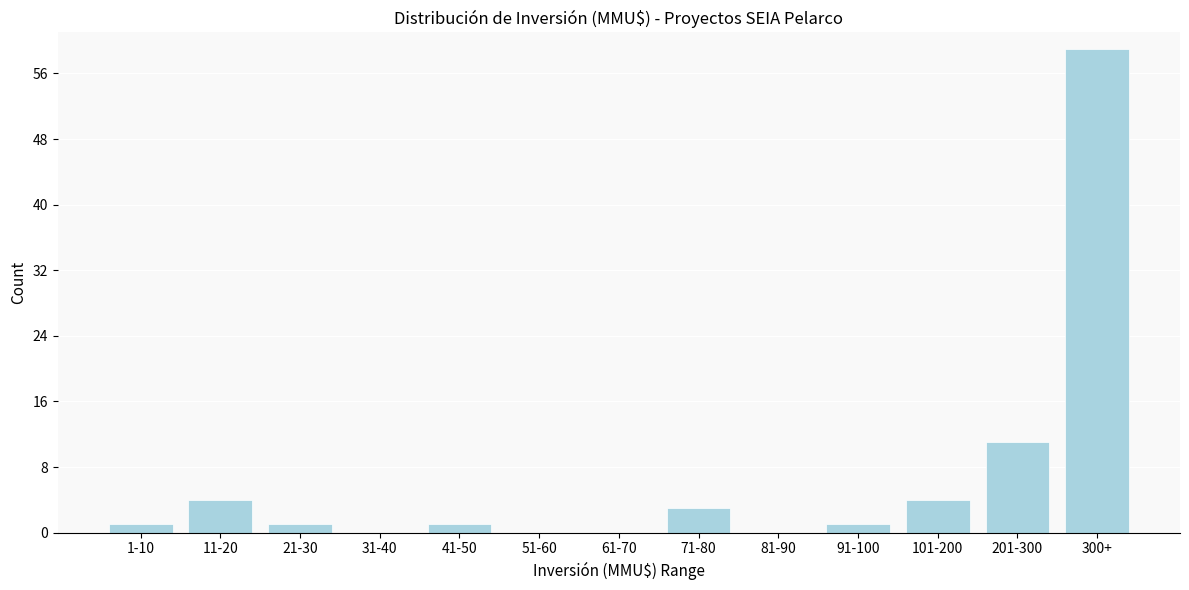

Reading right to left, extract all data points from this chart.

300+=59	201-300=11	101-200=4	91-100=1	81-90=0	71-80=3	61-70=0	51-60=0	41-50=1	31-40=0	21-30=1	11-20=4	1-10=1